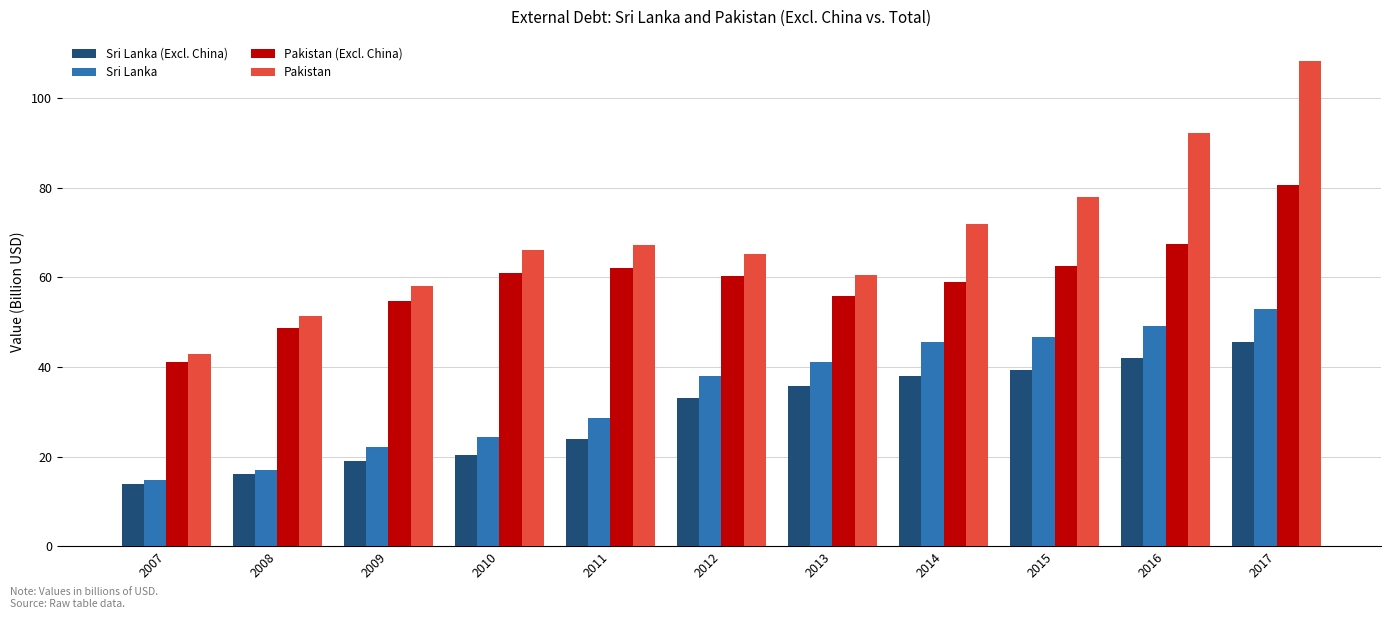

Which series has the largest total across all categories?

Pakistan